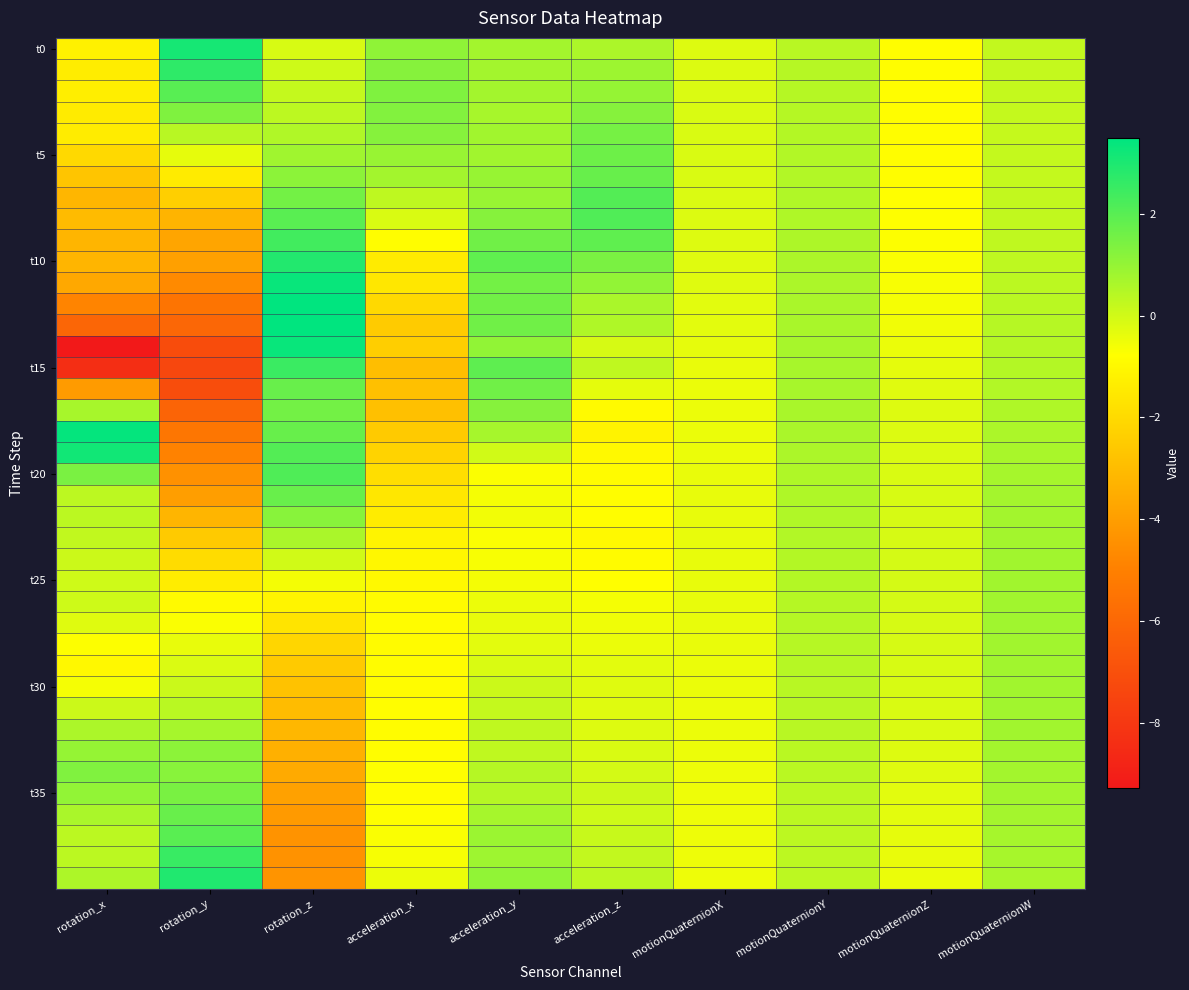

Which category has the lowest value across all series?

rotation_x